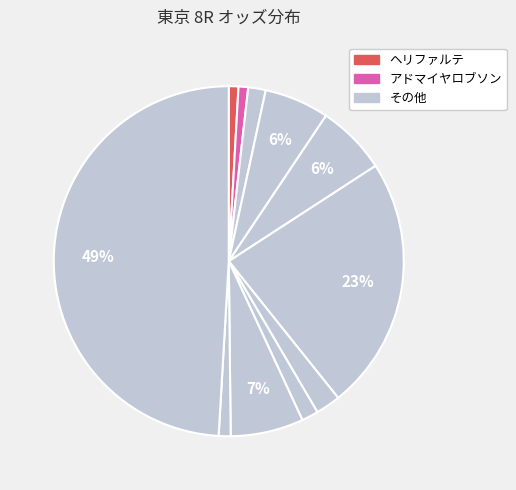

How many slices are in this pie chart?

11